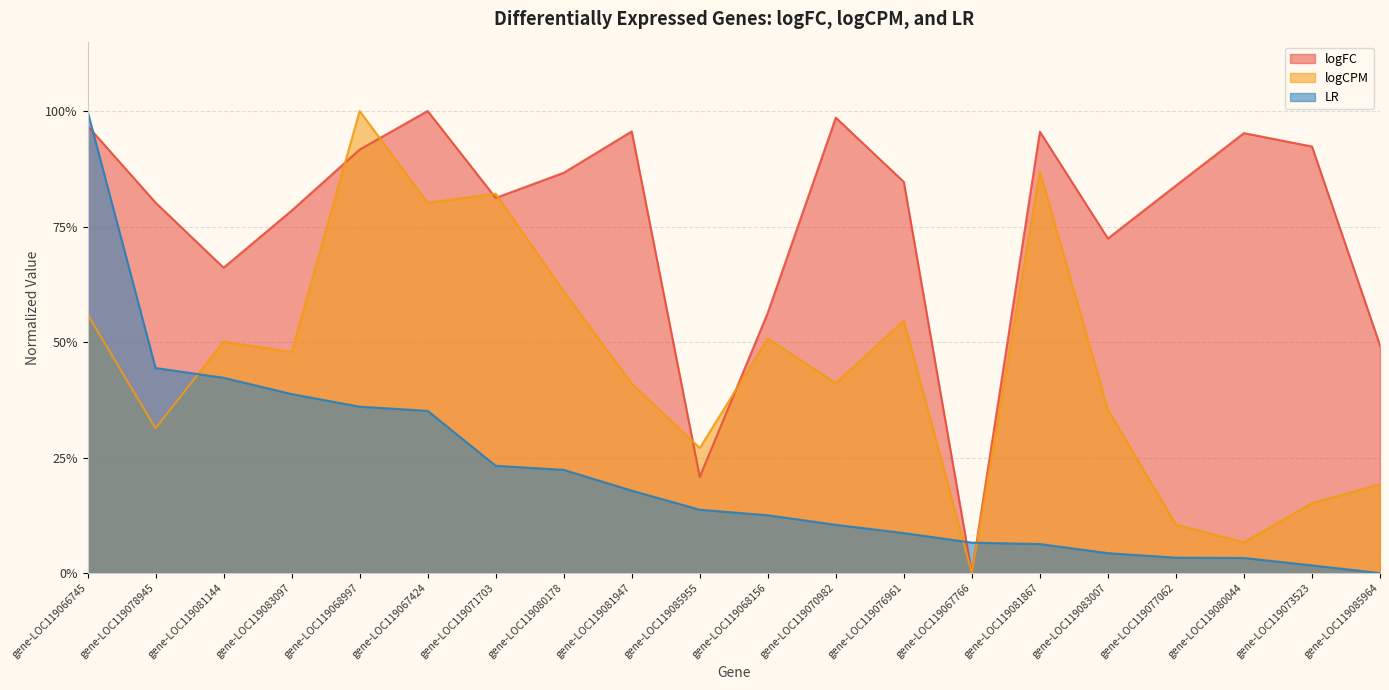

What is the difference between the logCPM values at gene-LOC119067424 and gene-LOC119066745?

0.2